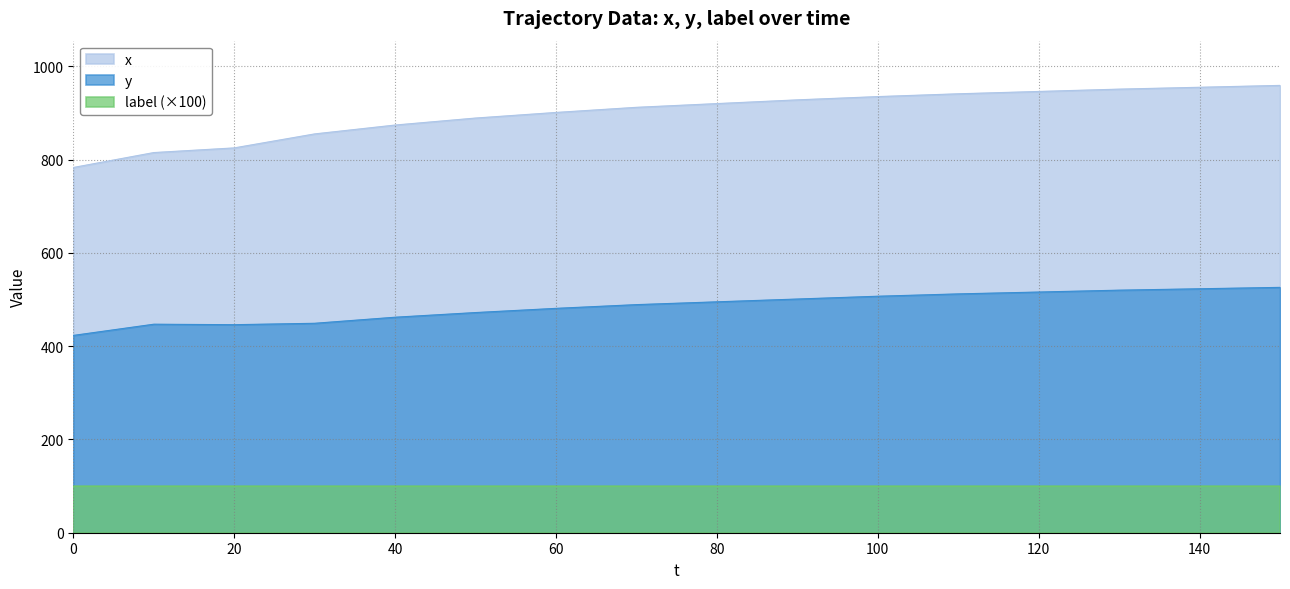

Rank the series by their average value, from highest to lowest.

x, y, label (×100)